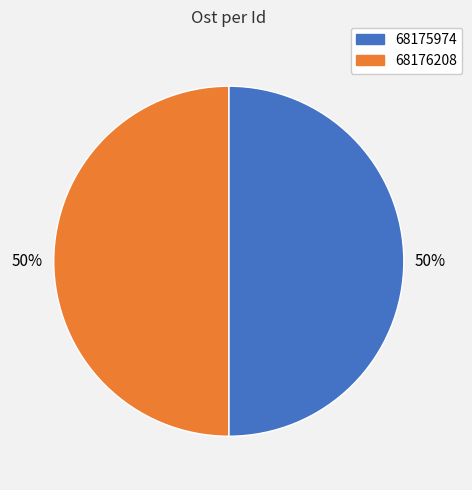

Approximately how many times larger is the value at 68176208 compared to 68175974?

1.0